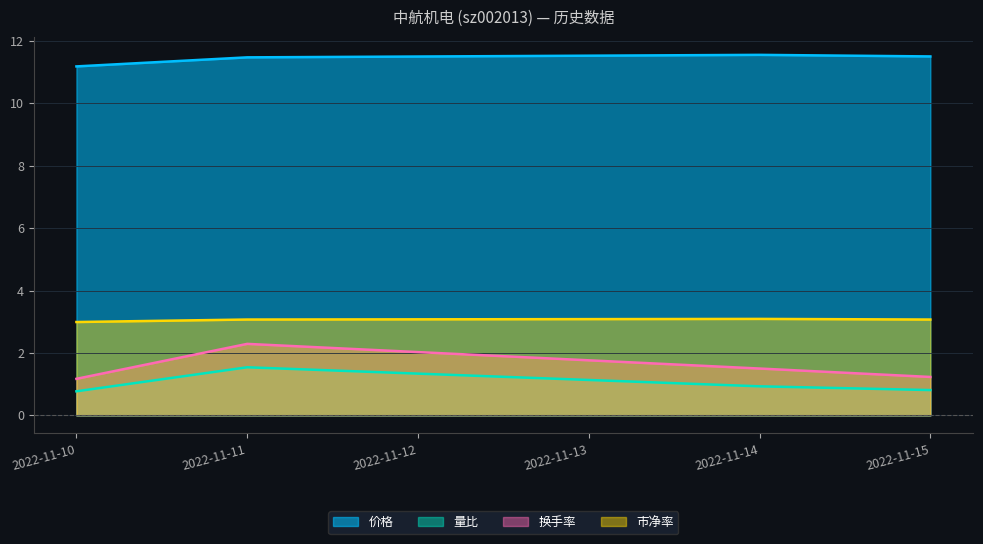

What are all the series names shown in the legend?

价格, 量比, 换手率, 市净率